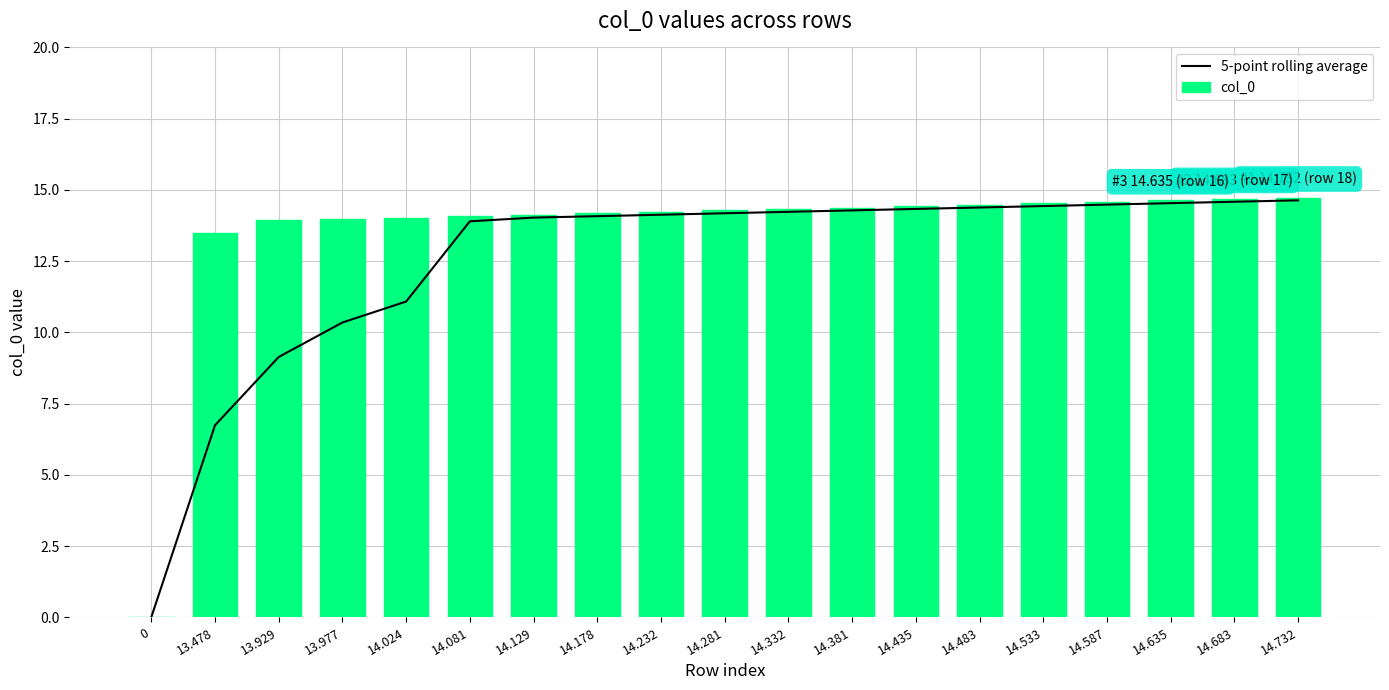

Does the chart contain stacked bars?

No